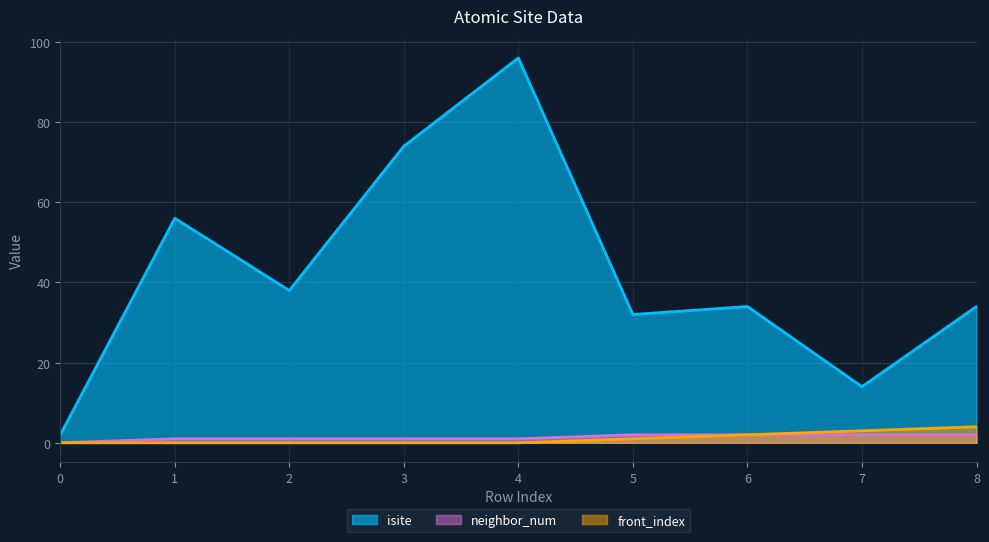

True or false: front_index and neighbor_num intersect in this chart.

False